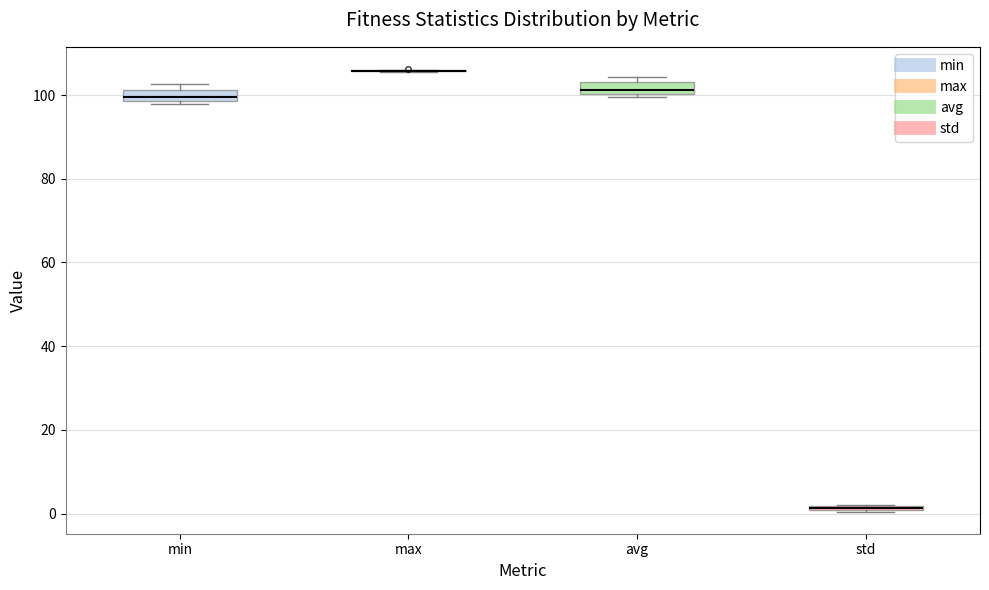

Where is the lower edge of the box for avg on the y-axis? The values are not printed on the chart, so give them approximately, as read against the axis.

100